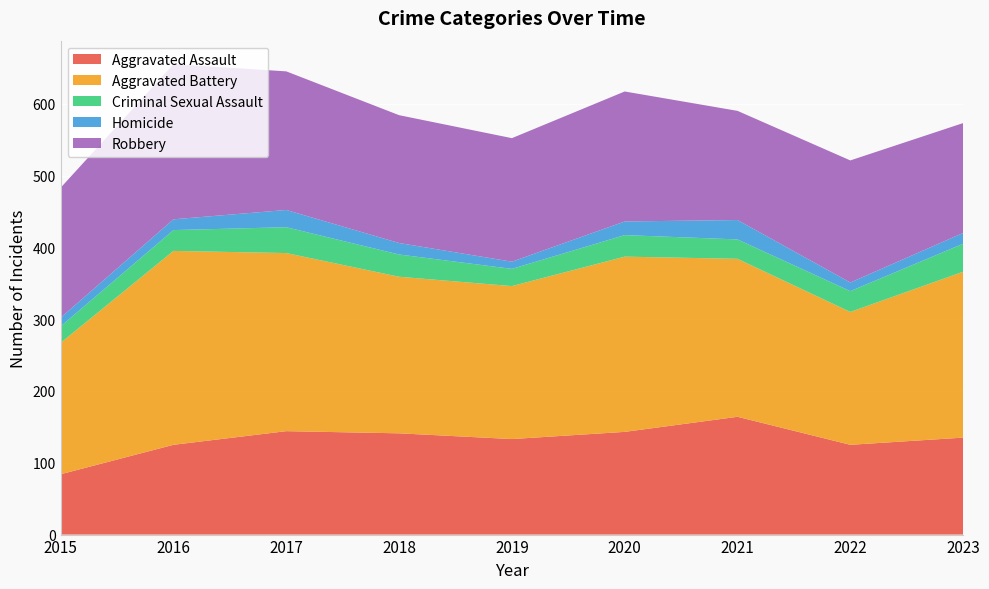

Reading right to left, list all the values displayed in this chart.

Aggravated Assault: 135	125	164	143	133	141	144	125	84
Aggravated Battery: 231	185	220	244	213	218	248	270	183
Criminal Sexual Assault: 39	29	27	30	24	31	36	29	23
Homicide: 15	12	27	19	10	16	24	15	12
Robbery: 153	170	152	181	172	178	193	216	181